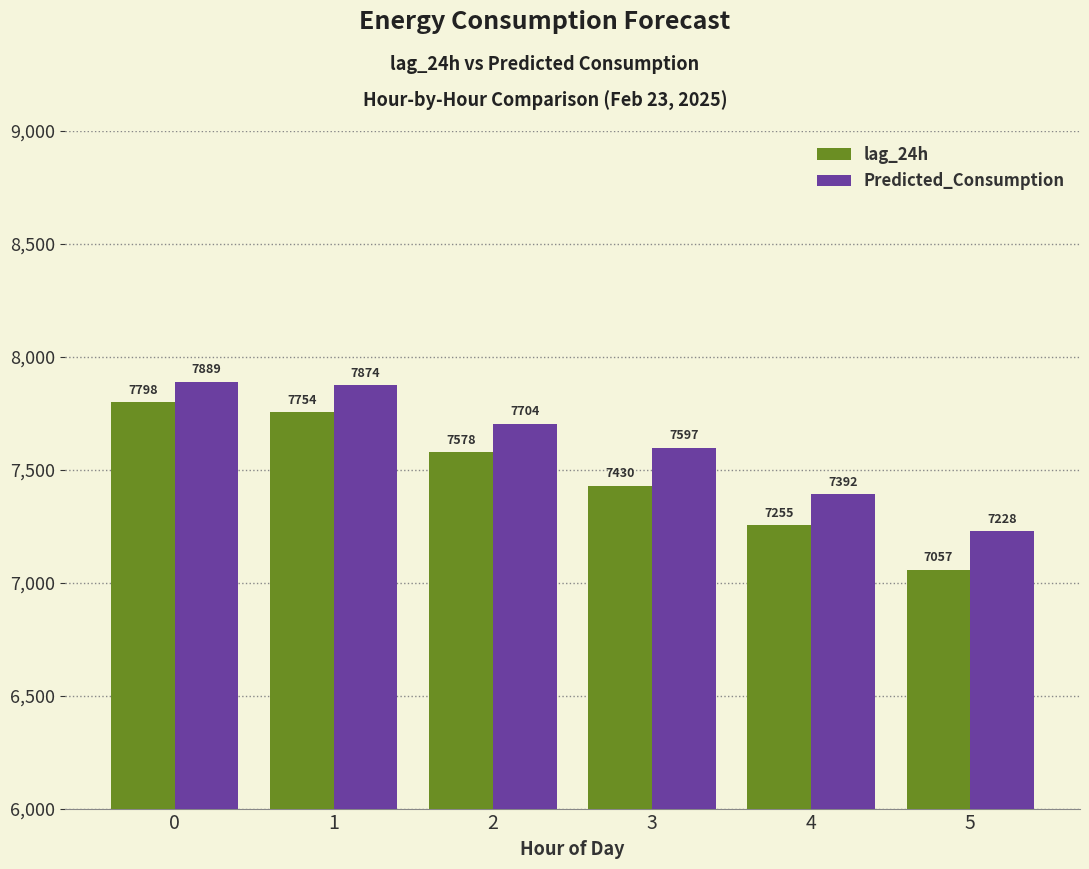

What is the maximum value shown in the chart?

7889.0